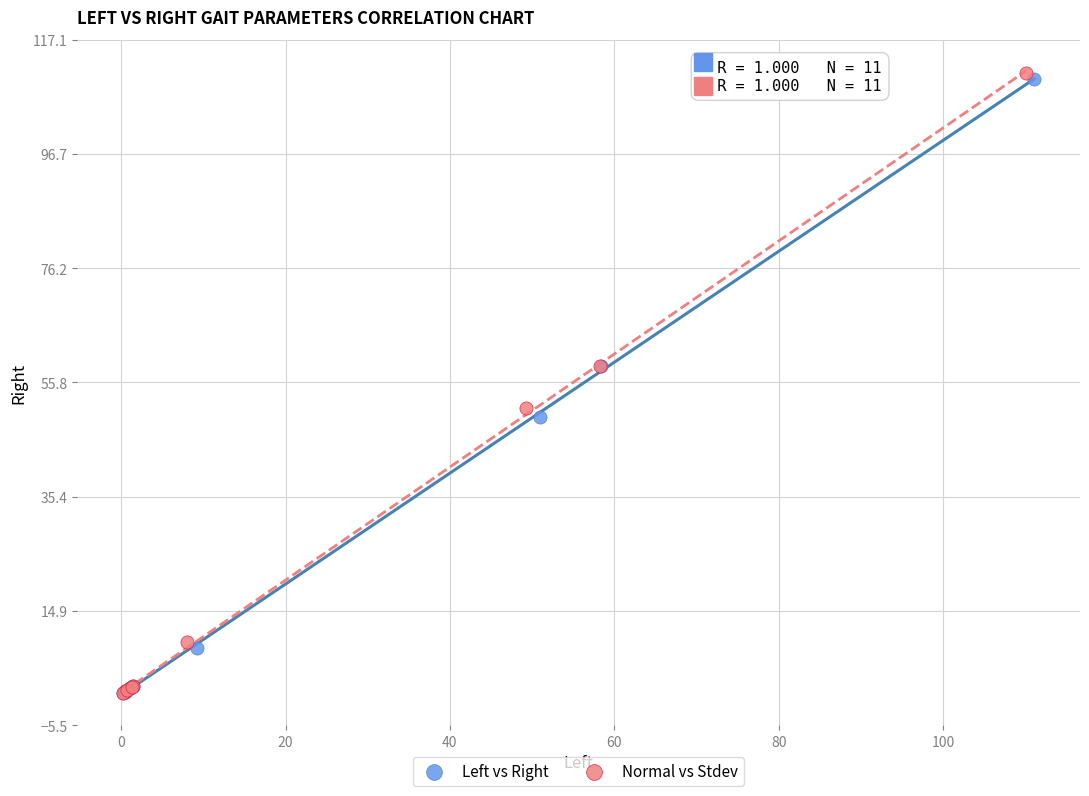

Which series has the largest Y range (max minus min)?

Normal vs Stdev